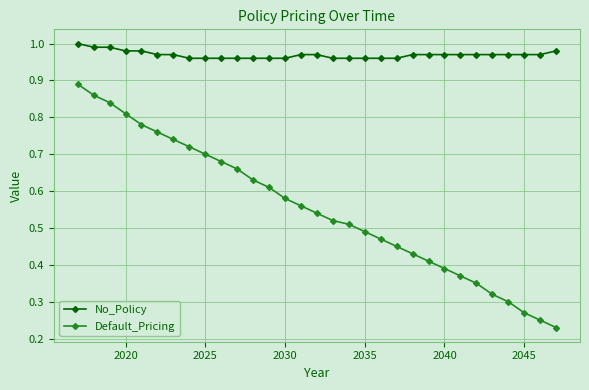

True or false: Default_Pricing and No_Policy cross at least once.

False